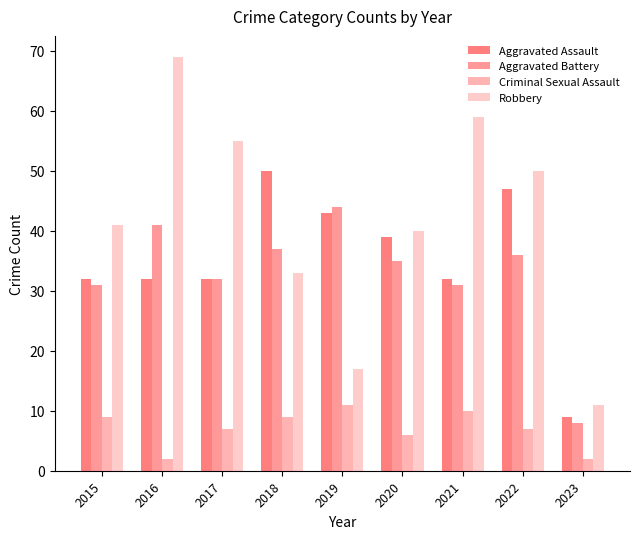

Rank the series at 2015 from highest to lowest value.

Robbery, Aggravated Assault, Aggravated Battery, Criminal Sexual Assault